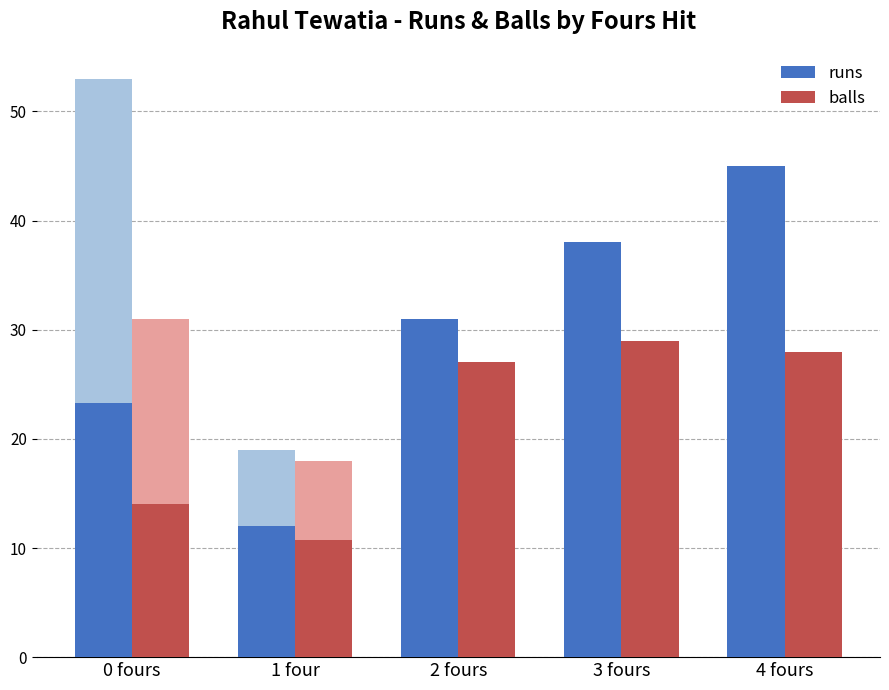

What is the difference between the second highest and minimum values in the balls series?

17.2